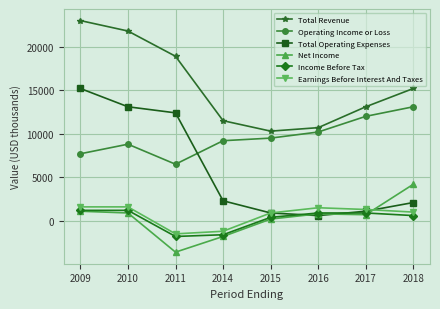

At which category is the sum across all series the highest?

2009